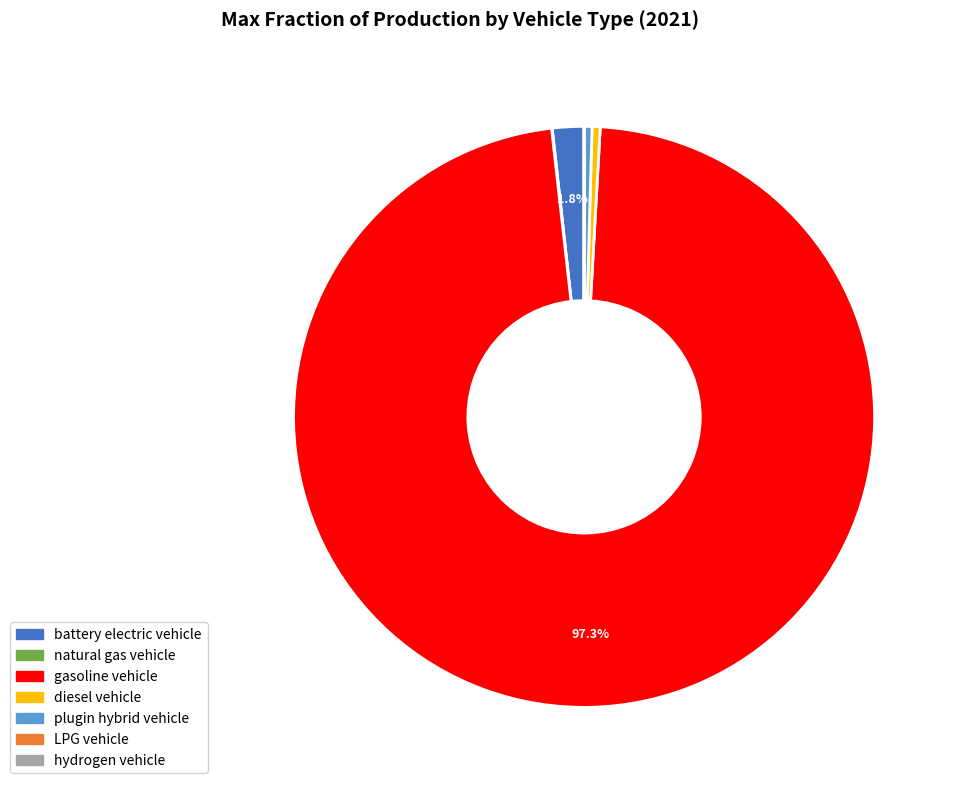

Does any single category account for the majority?

Yes